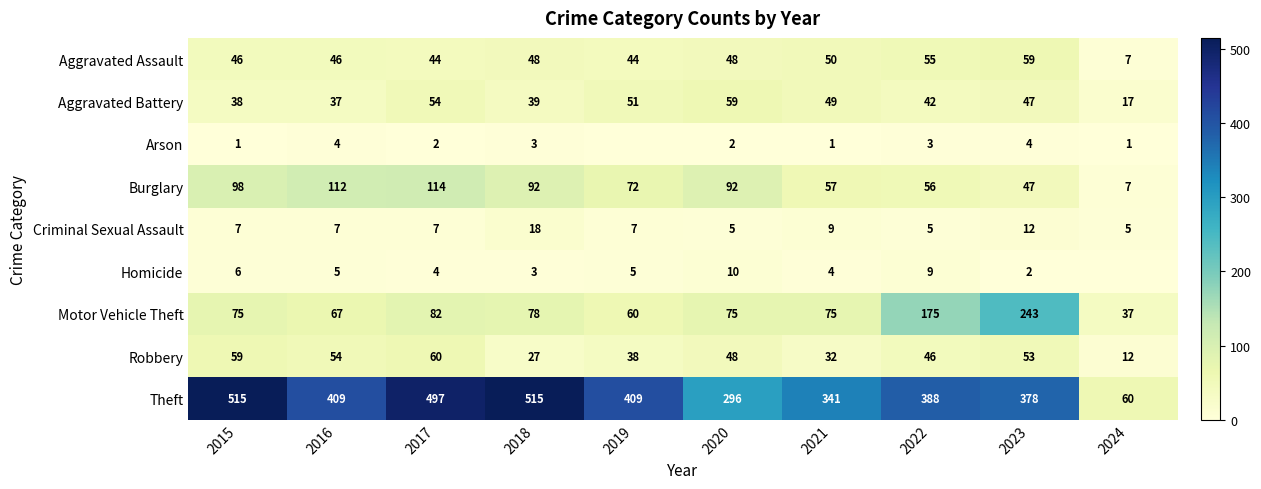

What is the difference between the maximum and minimum values in the Motor Vehicle Theft series?

206